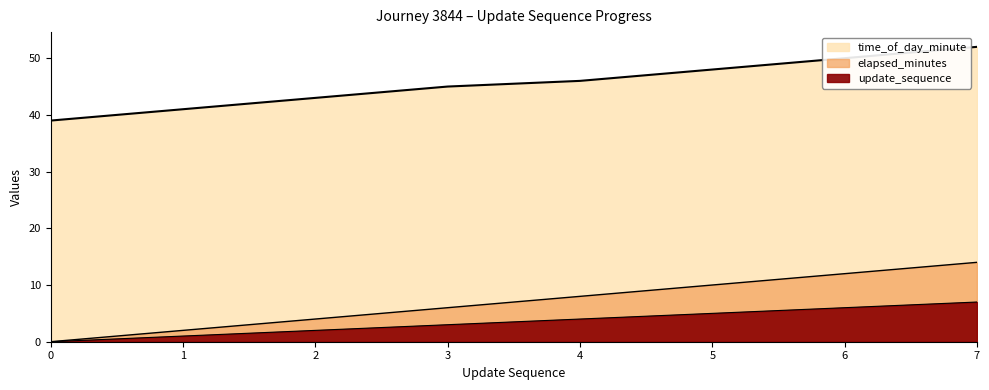

Count the elapsed_minutes values in the range 2 to 6.

5